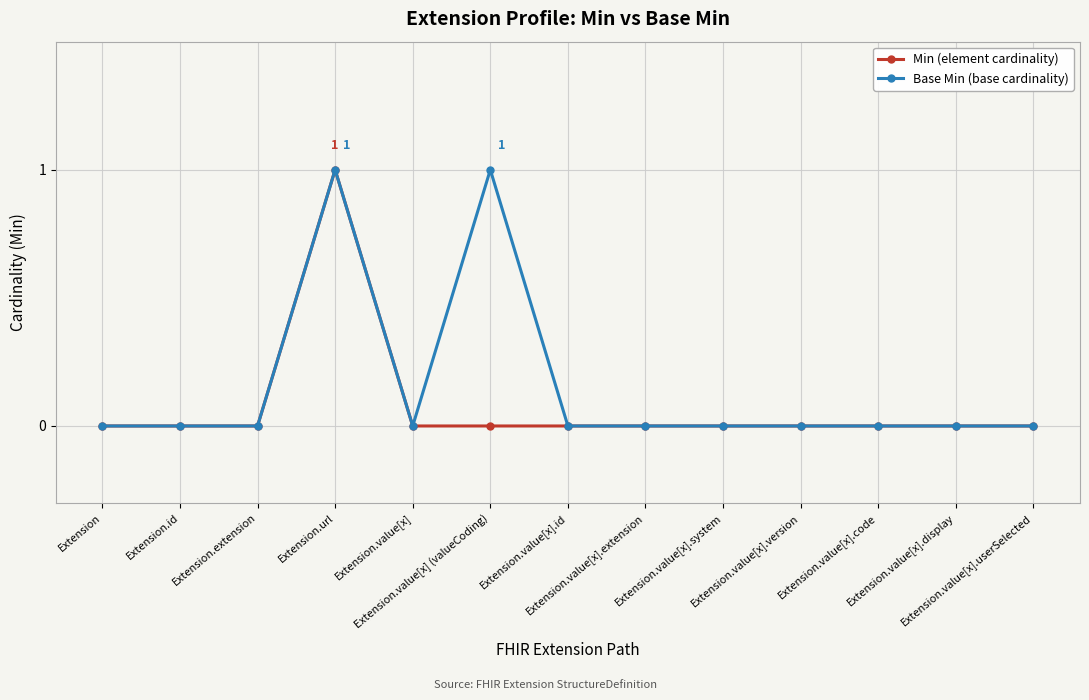

Which series has the largest total across all categories?

Base Min (base cardinality)